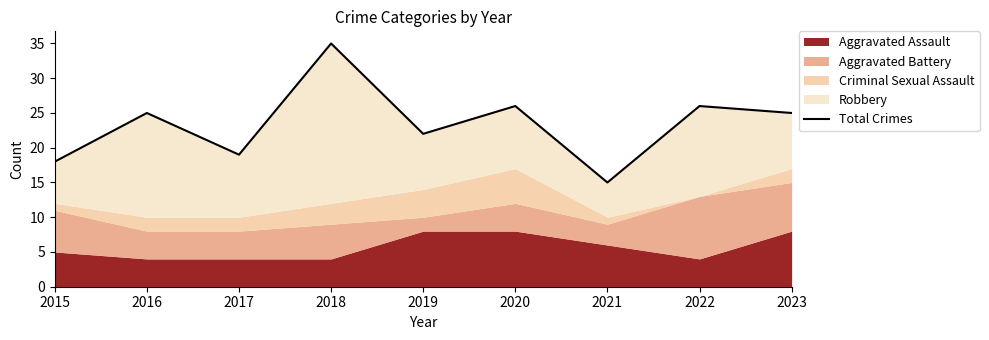

List the labels in order of value, smallest first.

2021, 2015, 2017, 2019, 2016, 2023, 2020, 2022, 2018